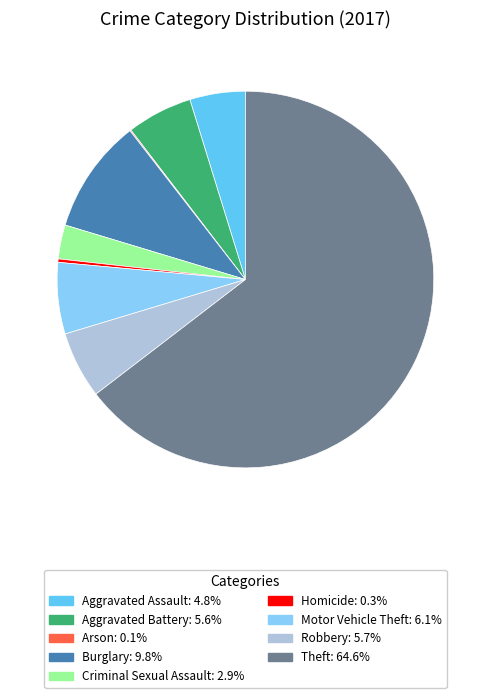

Which category has the biggest portion of the pie?

Theft